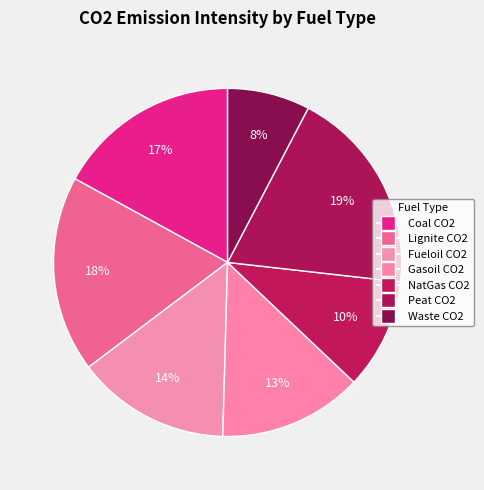

True or false: Lignite CO2 accounts for 32% of the total.

False